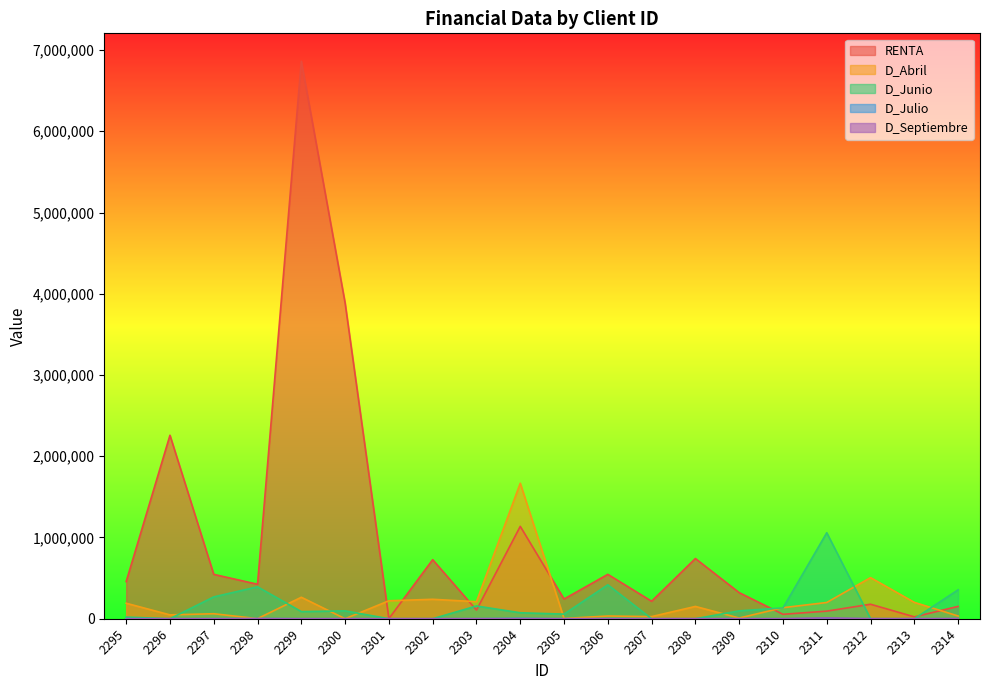

What is the spread (max minus min) of values at 2300?

3886687